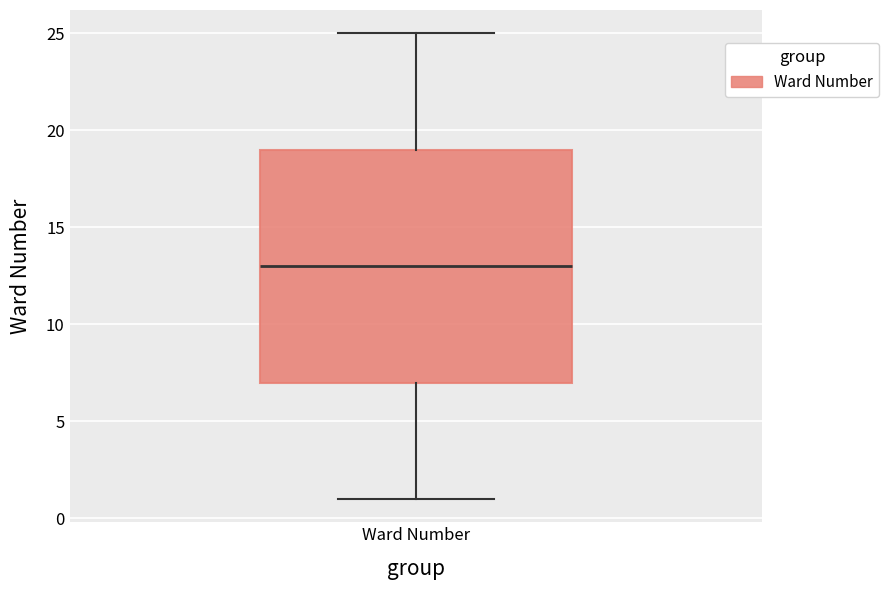

Where does the median line of the box for Ward Number sit on the y-axis? The values are not printed on the chart, so give them approximately, as read against the axis.

13